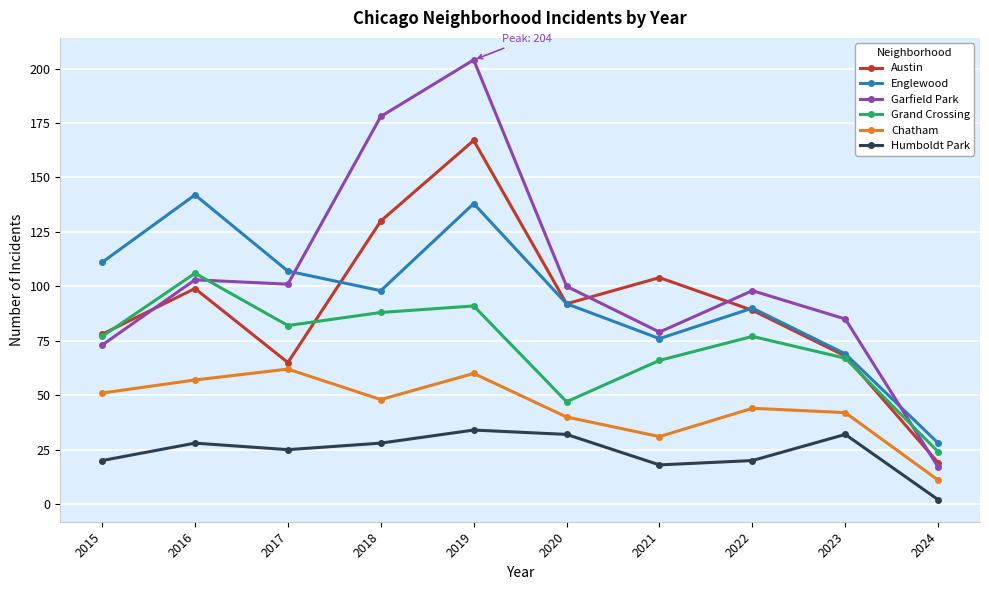

Count the number of data series in this chart.

6